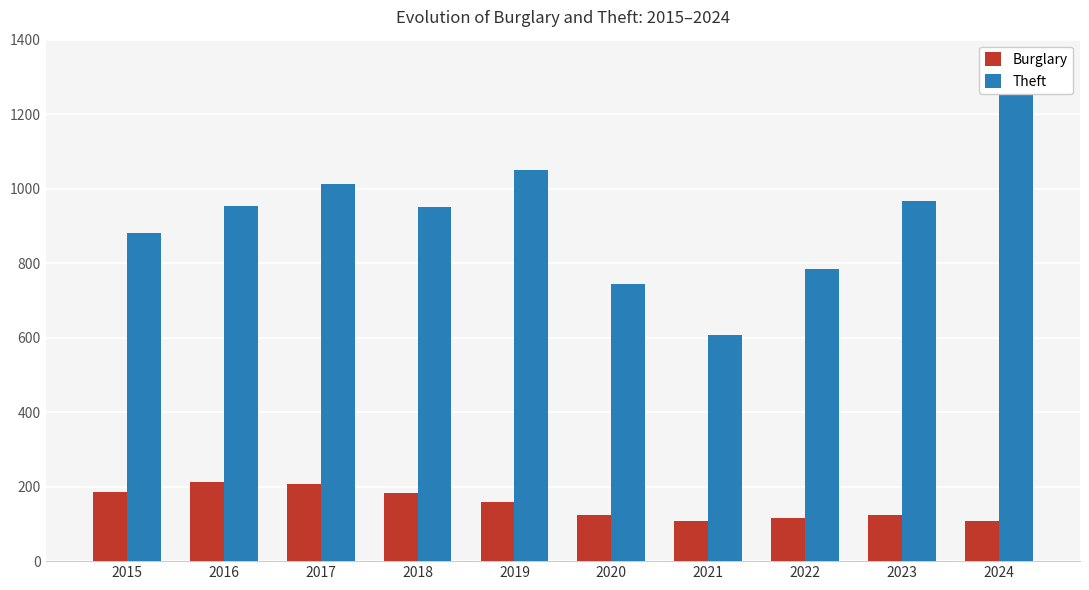

Is it true that Burglary equals 182 at 2018?

True